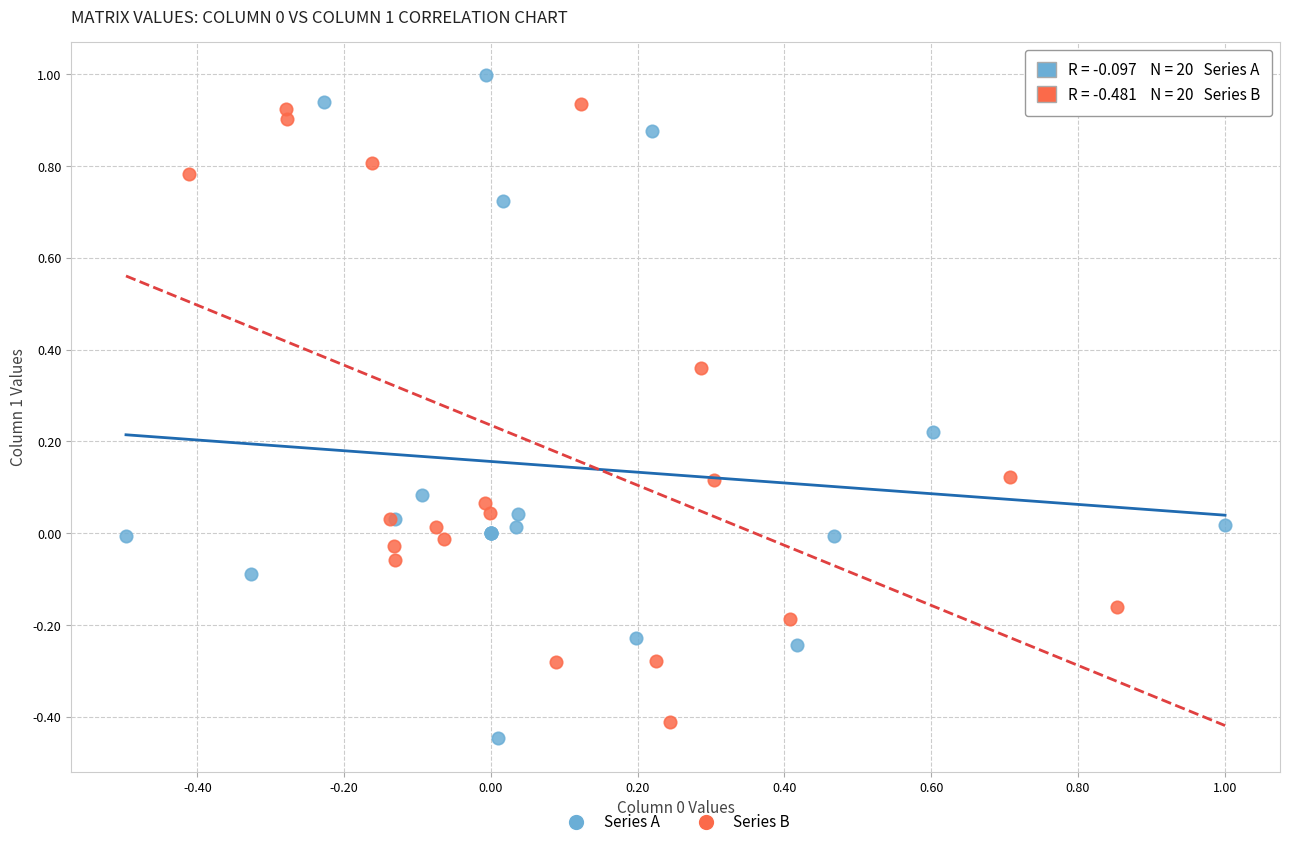

Which series has the widest spread of Y values?

Series A